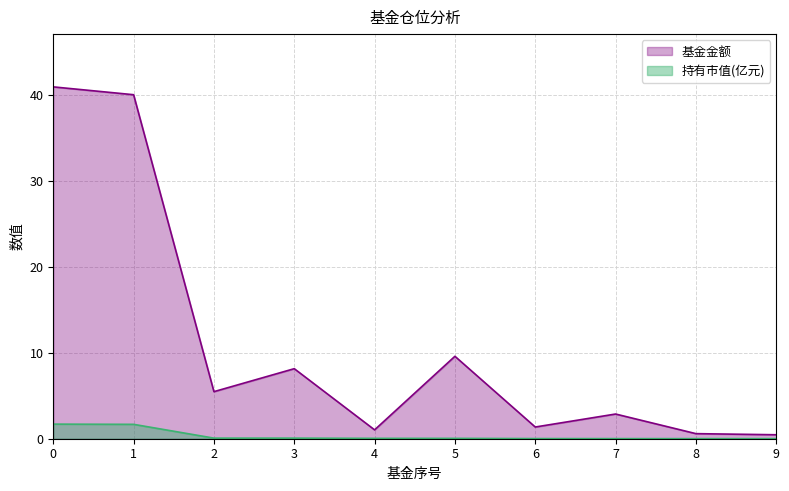

What is the total value across all series at 4?

1.1